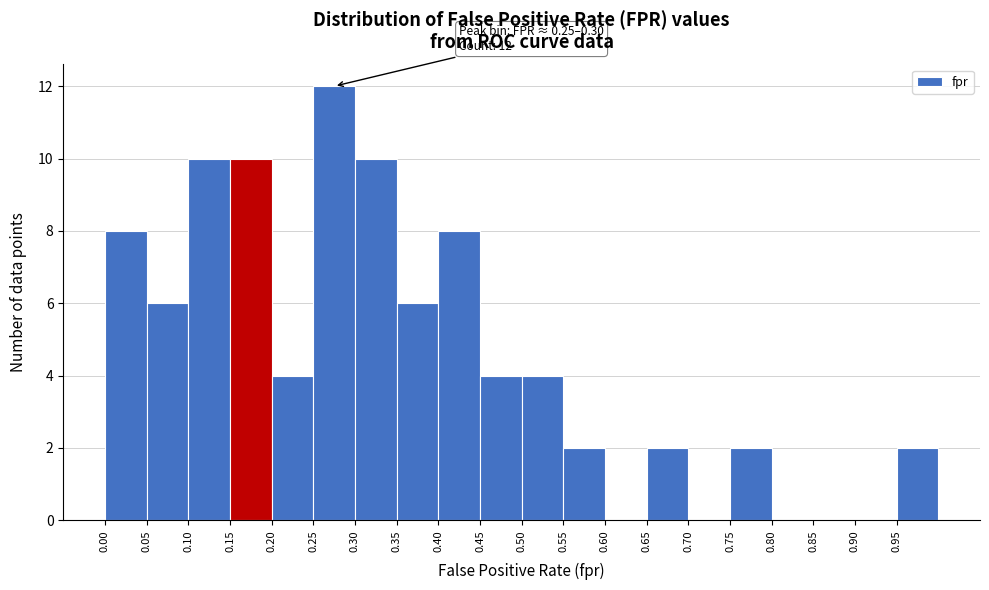

Over which range of the x-axis is the bar tallest?

0.25 to 0.30